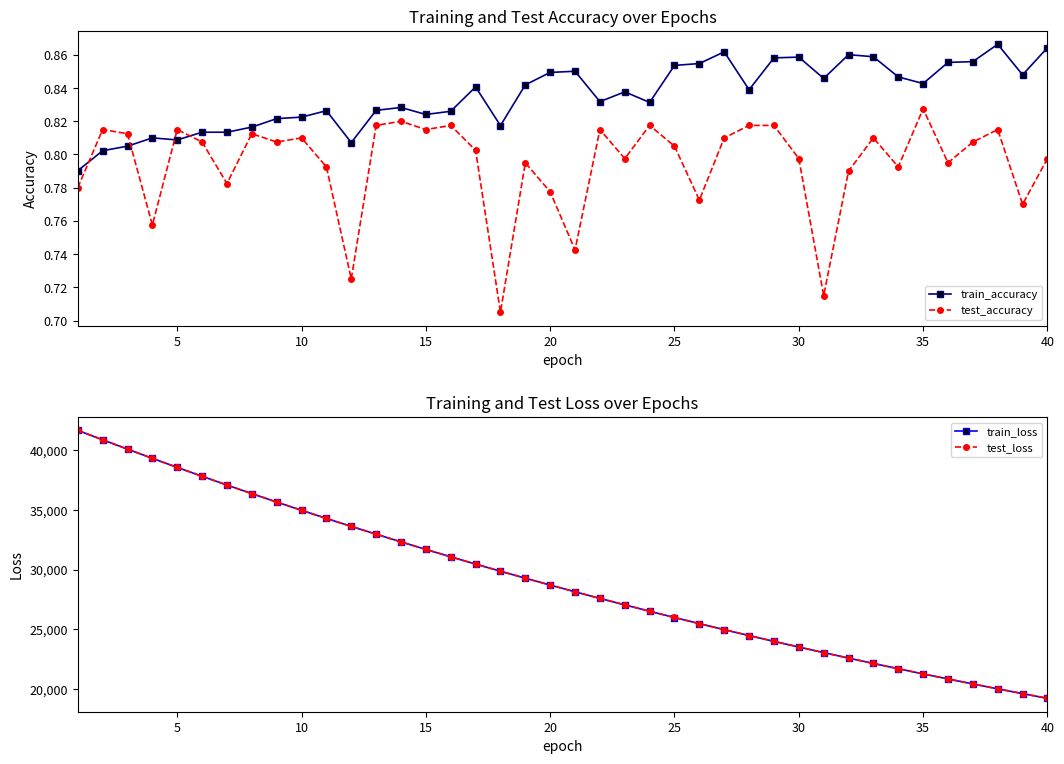

How many categories are shown in the chart?

40